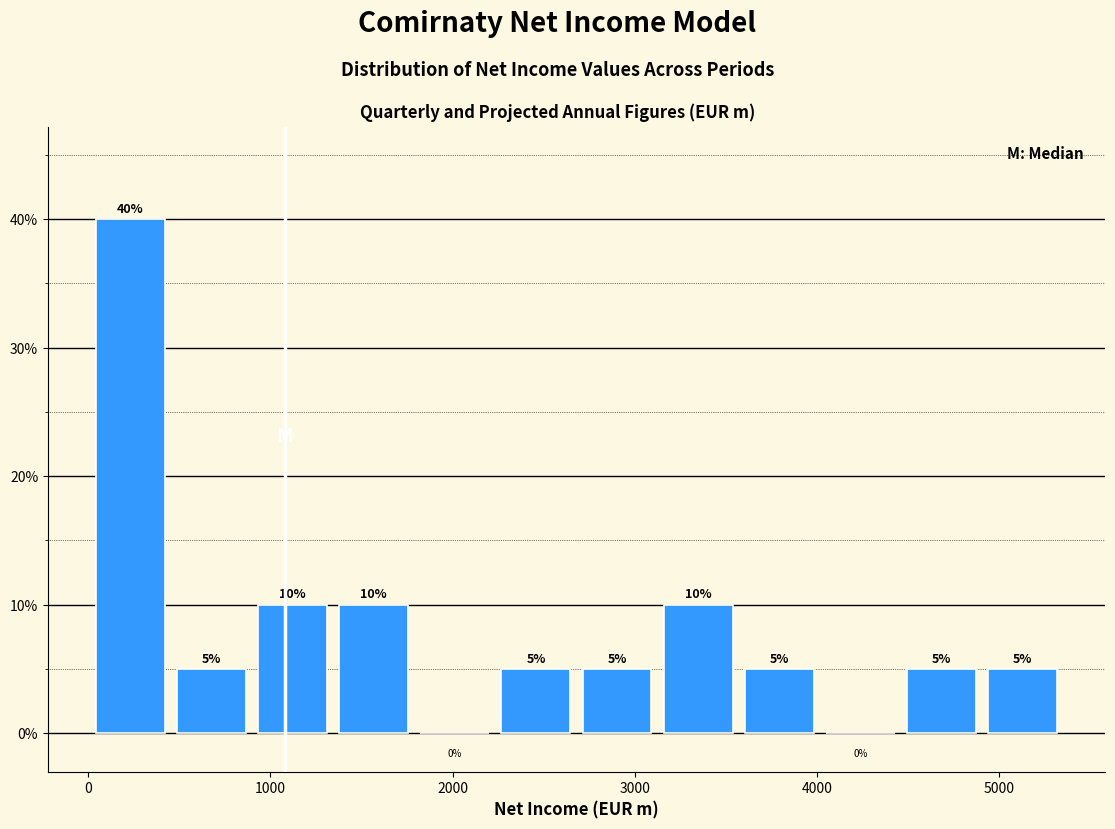

Reading left to right, transcribe this chart: for each bar, give the range it covers on the x-axis and its height. The bar edges are not printed on the chart, so give them approximately, as read against the axis.

0 to 500: 40
500 to 900: 5
900 to 1300: 10
1300 to 1800: 10
1800 to 2200: 0
2200 to 2700: 5
2700 to 3100: 5
3100 to 3600: 10
3600 to 4000: 5
4000 to 4500: 0
4500 to 4900: 5
4900 to 5400: 5